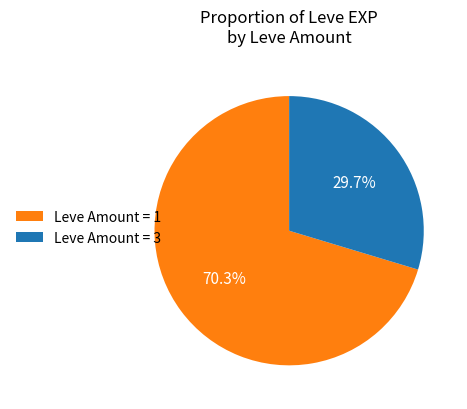

Does any single category account for the majority?

Yes